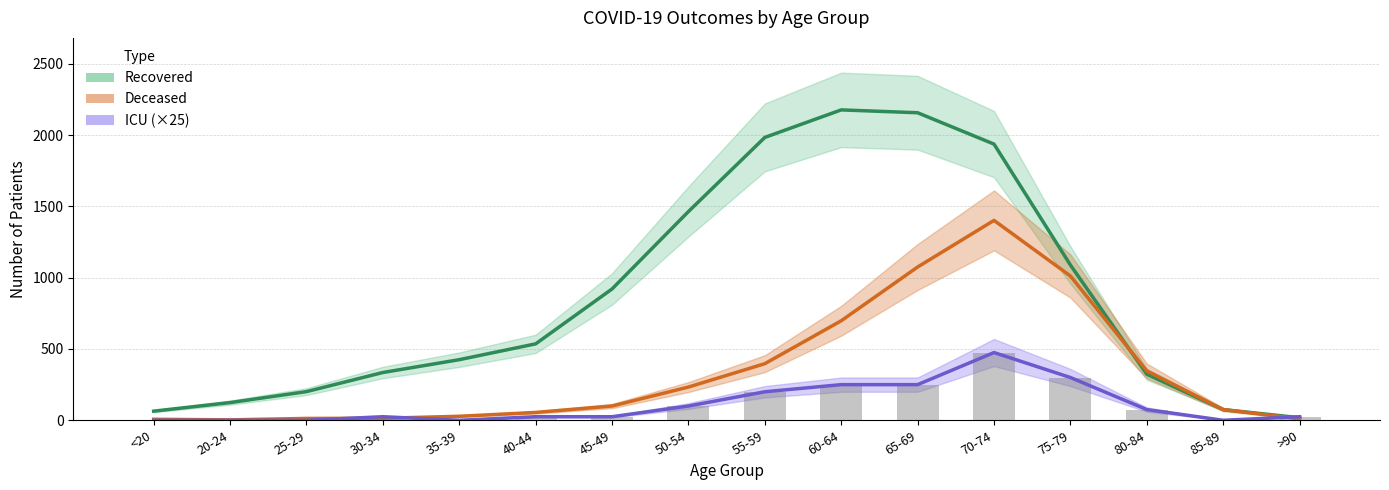

What is the difference between the highest and lowest values at 80-84?

271